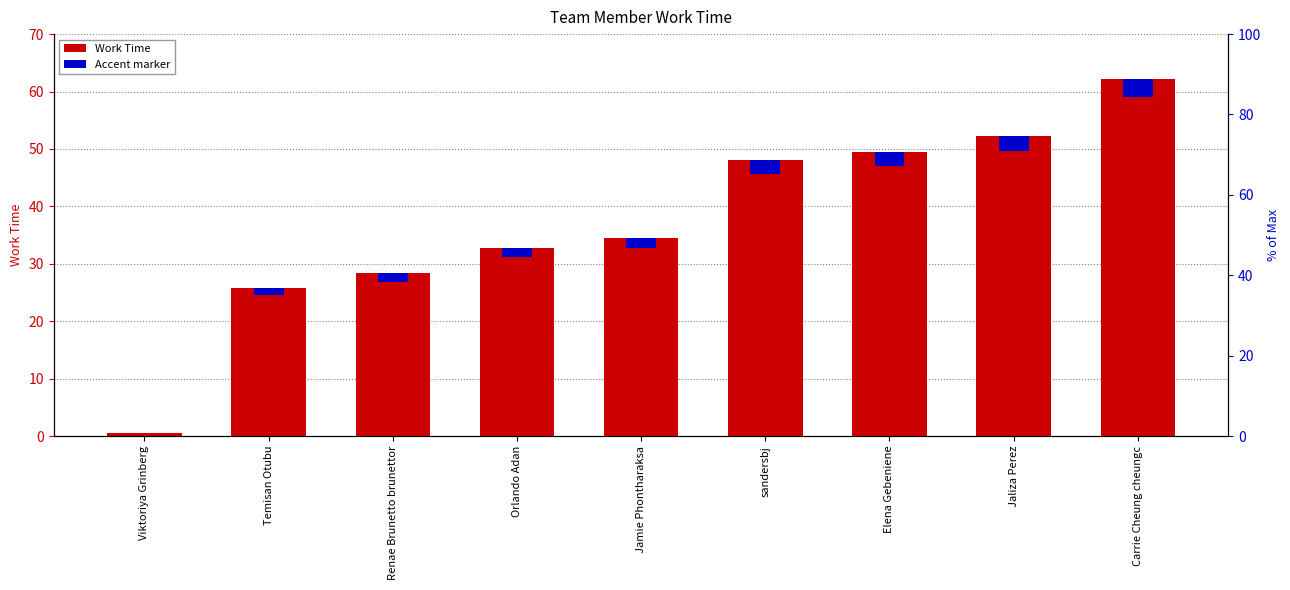

How many data points in Work Time are above 34?

5